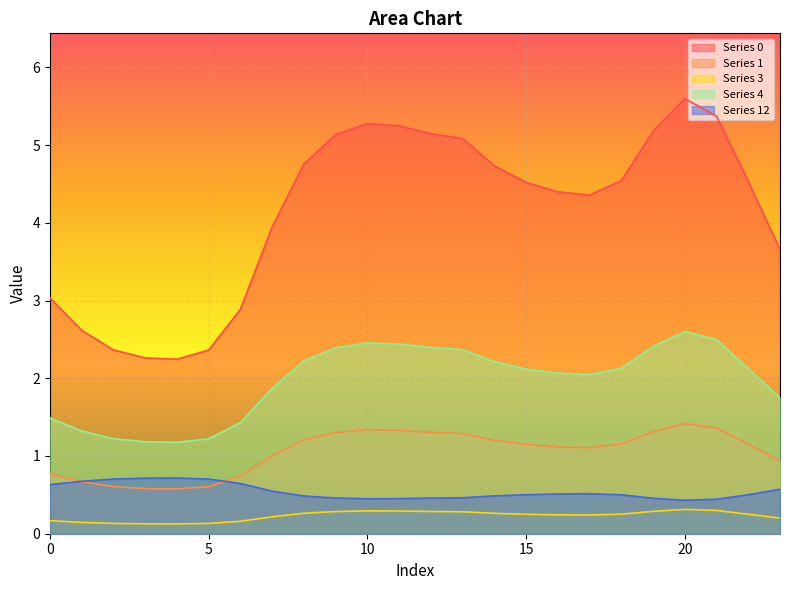

How many series are shown in this chart?

5